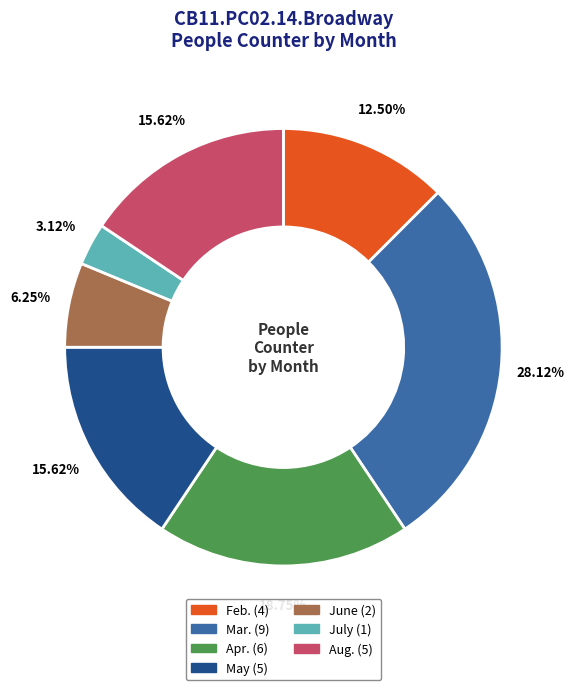

Is there any slice that represents more than half of the pie?

No